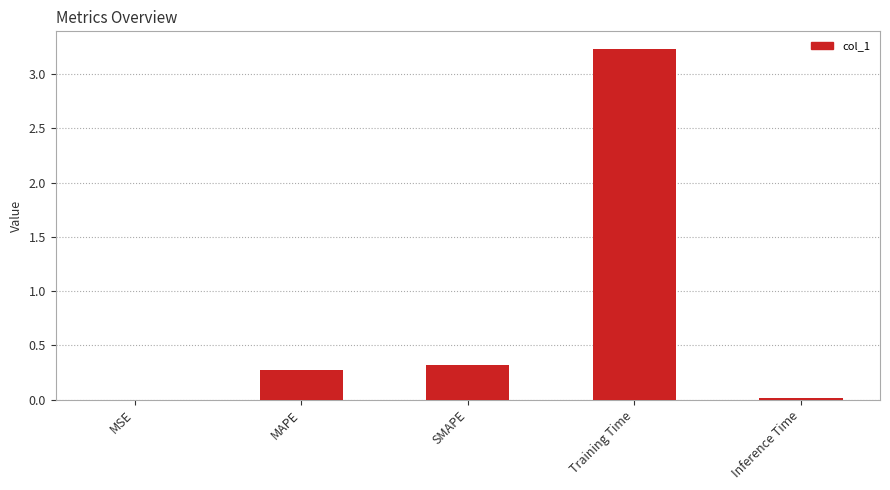

How many categories are shown in the chart?

5